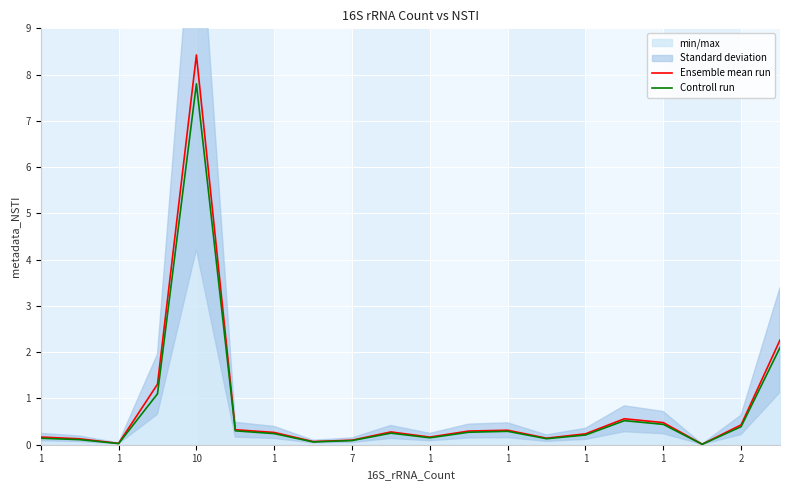

True or false: Controll run has a value of 0.5 at 15.

True